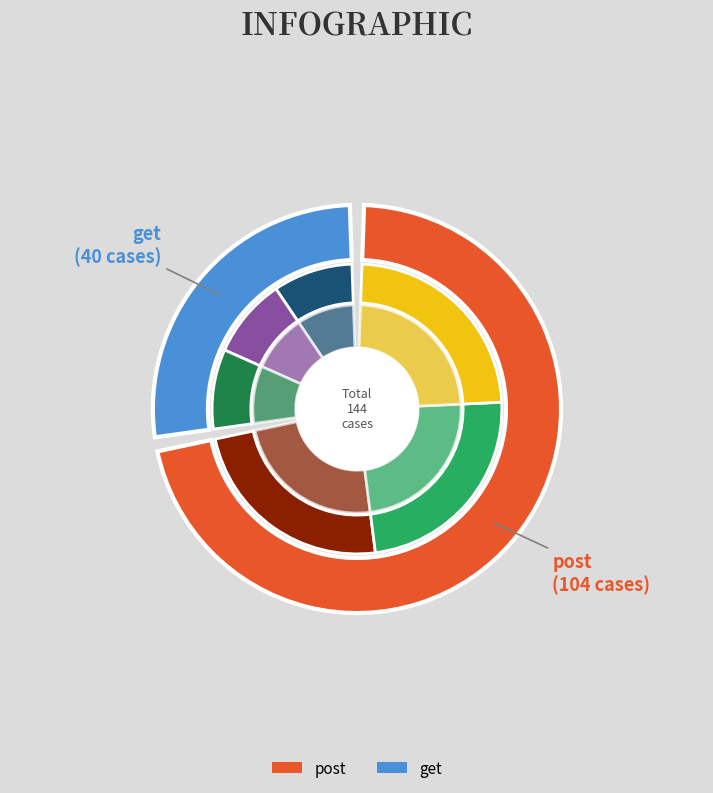

Between get and post, which is larger?

post